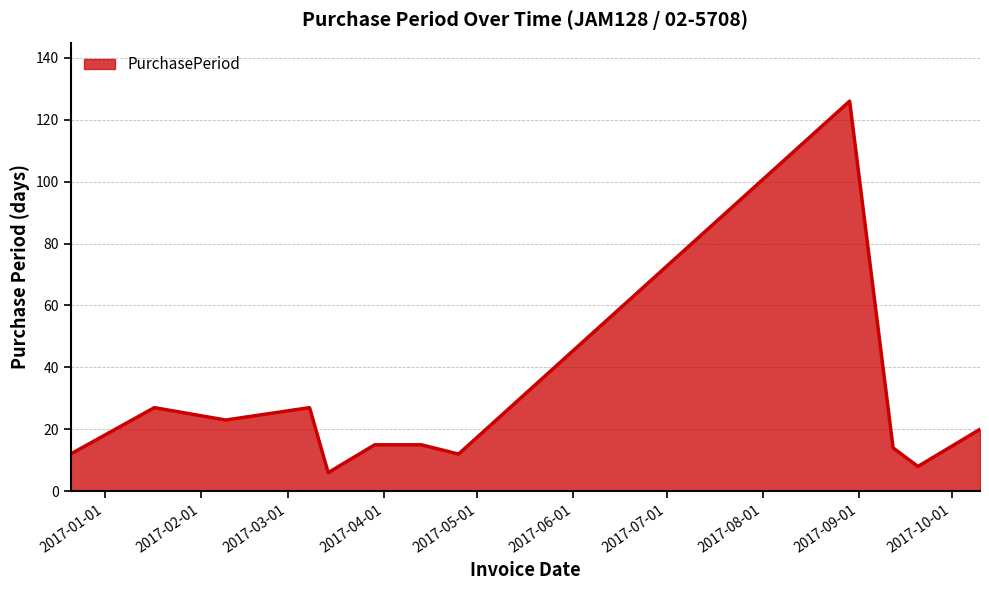

What is the maximum value shown in the chart?

126